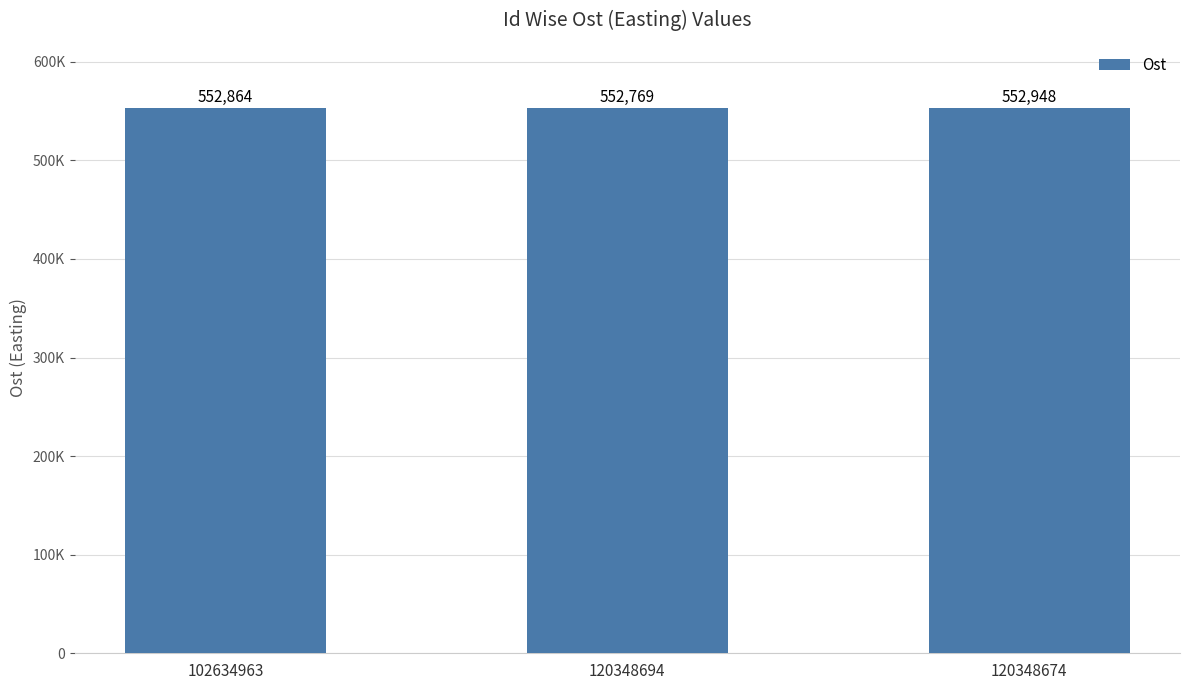

Between 120348694 and 102634963, which is larger?

102634963